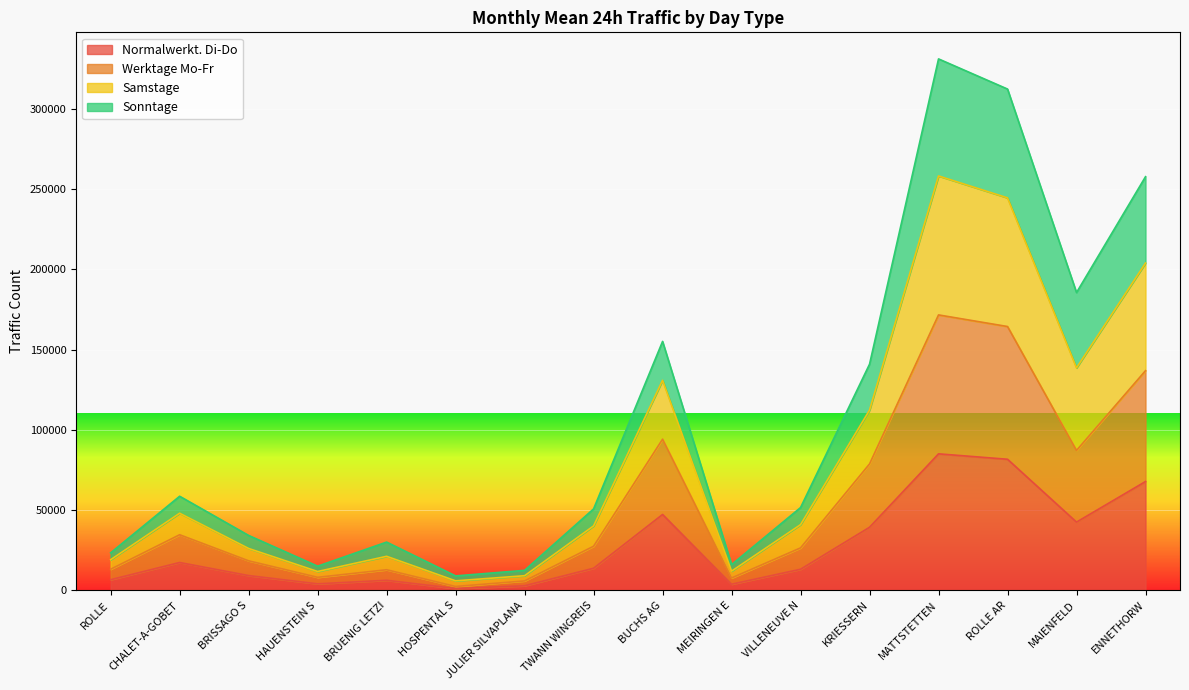

At HAUENSTEIN S, list the series in order from smallest to largest.

Normalwerkt. Di-Do, Werktage Mo-Fr, Sonntage, Samstage